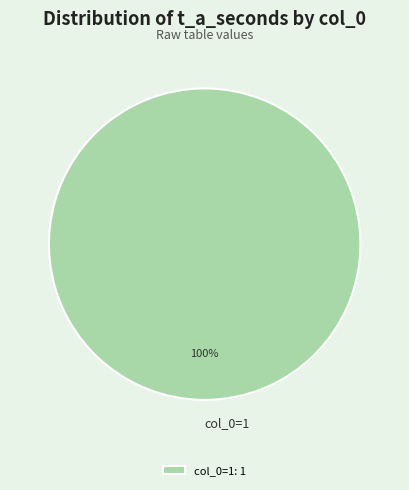

Does col_0=1 account for over 50% of the chart?

Yes